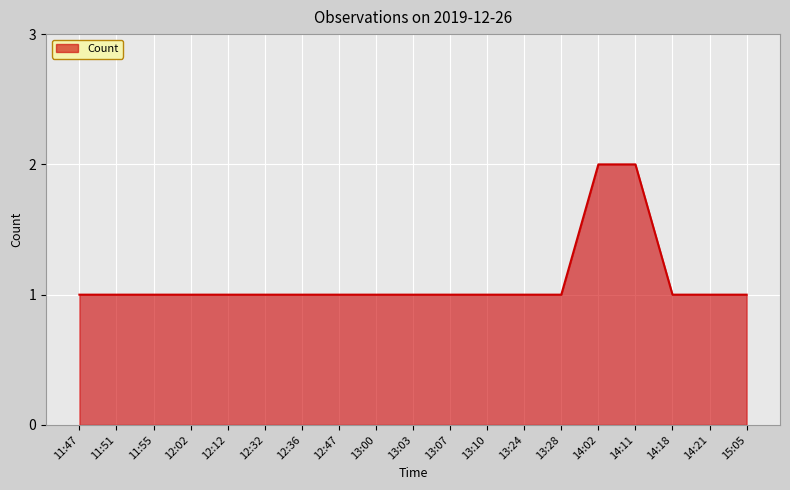

What value does the data have at 13:24?

1